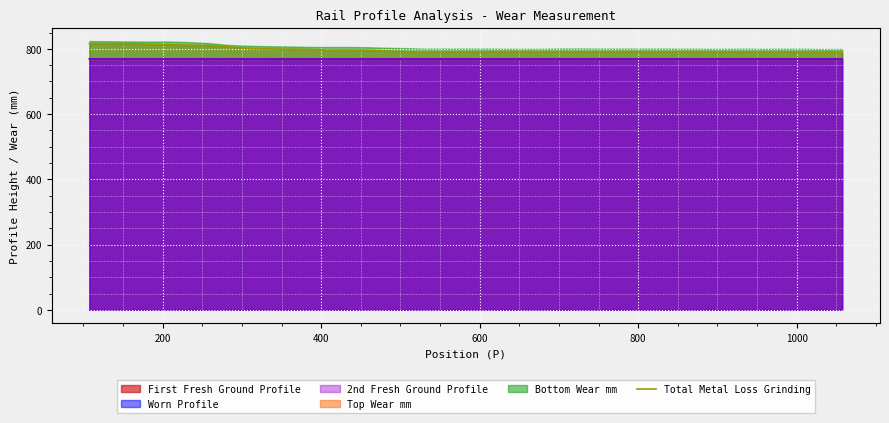

True or false: 2nd Fresh Ground Profile and Total Metal Loss Grinding intersect in this chart.

False